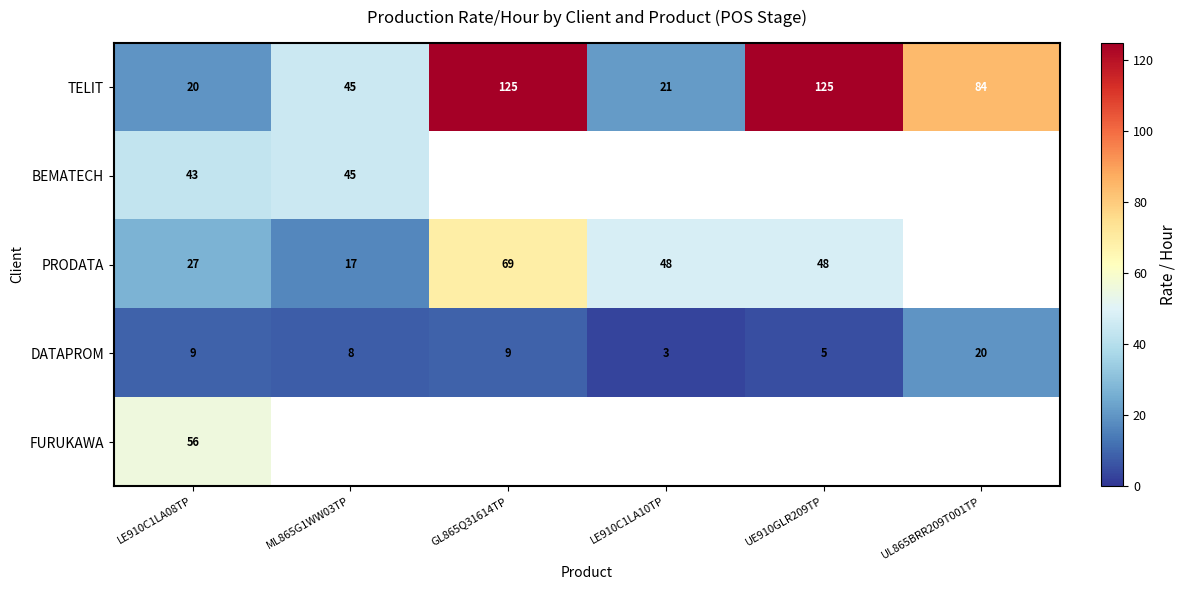

At how many categories does at least one series exceed 16?

6